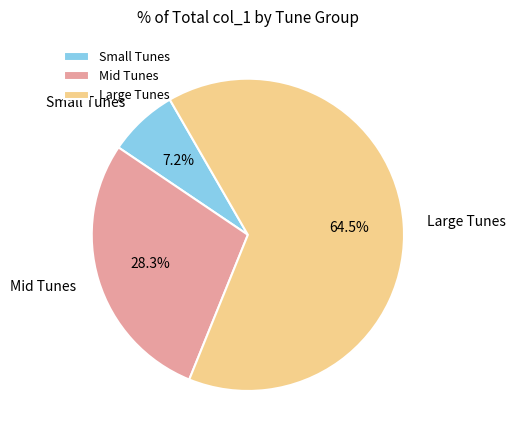

To the nearest percent, what is the difference between the largest and smallest slice percentages?

57%